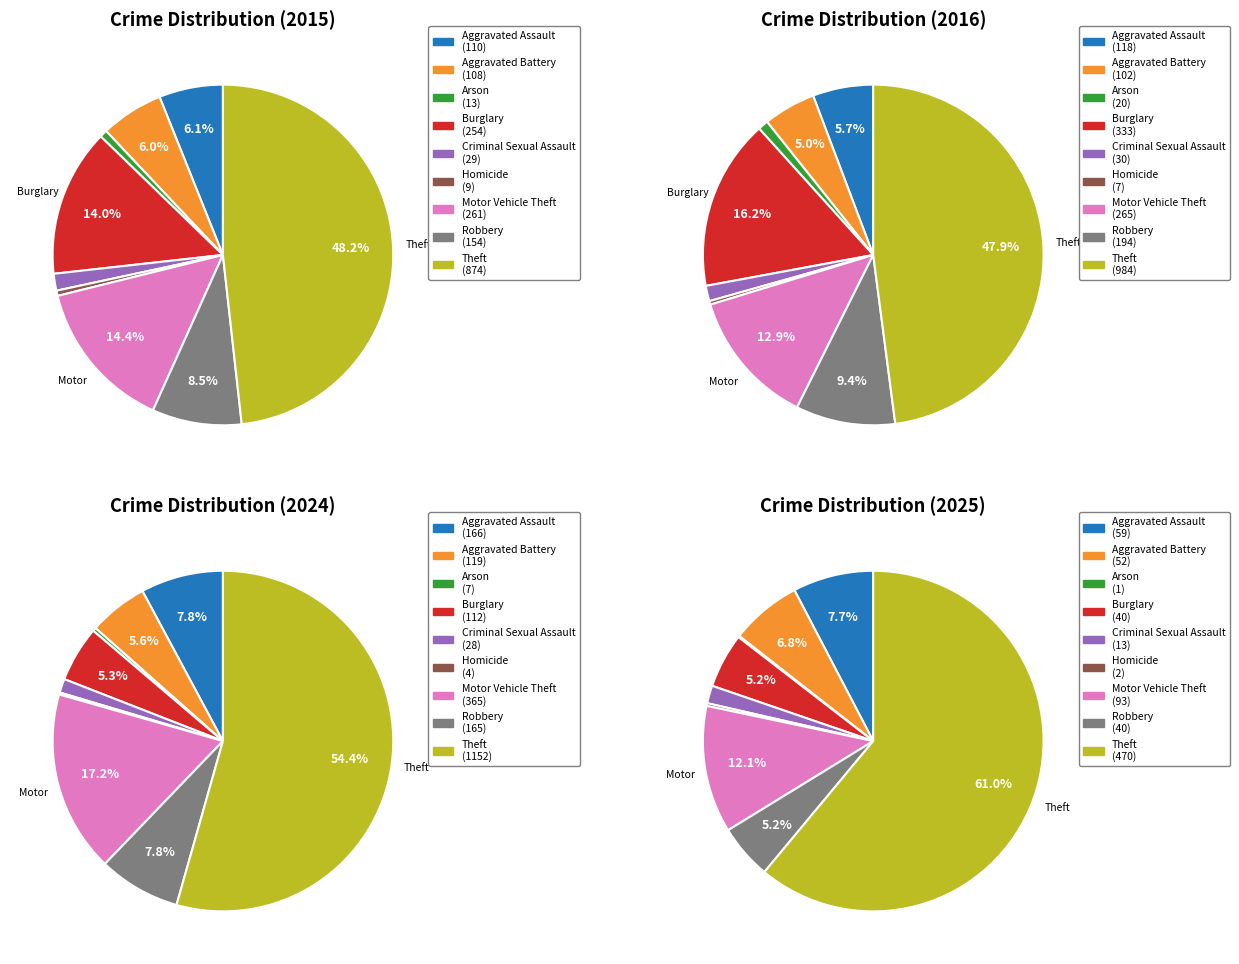

How many segments does this pie chart have?

9